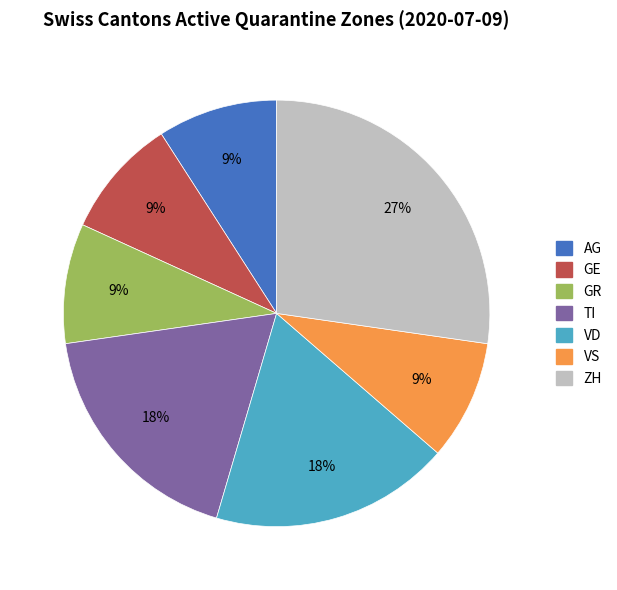

How many segments does this pie chart have?

7